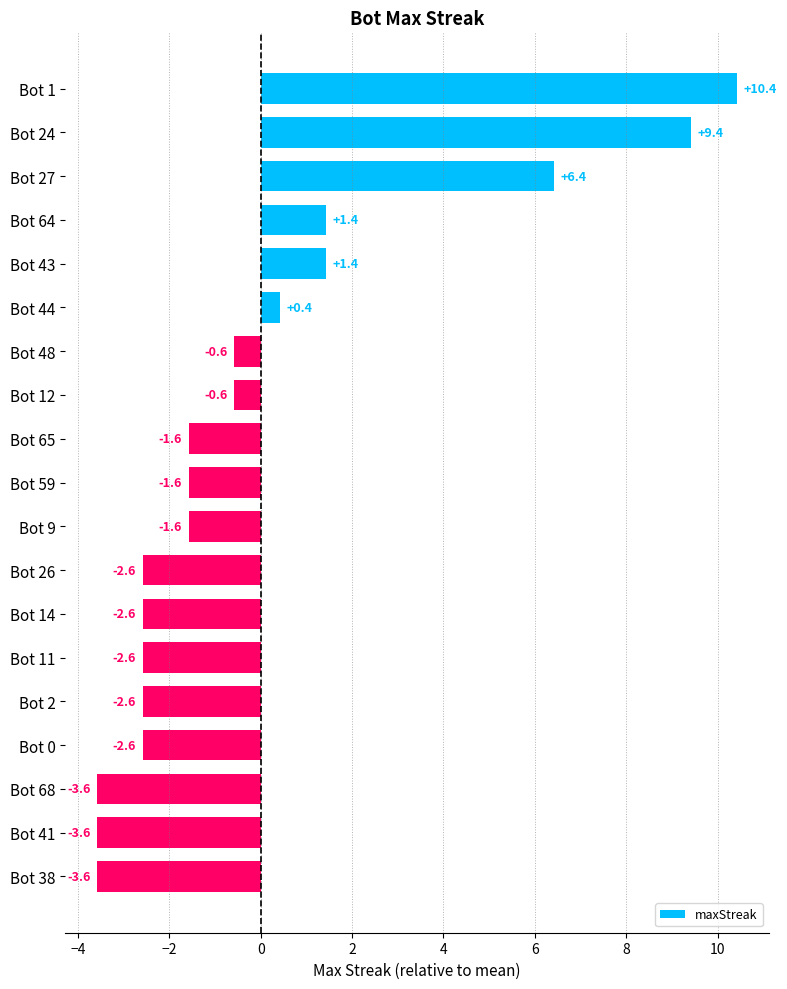

True or false: the data shows -4.6 at Bot 2.

False